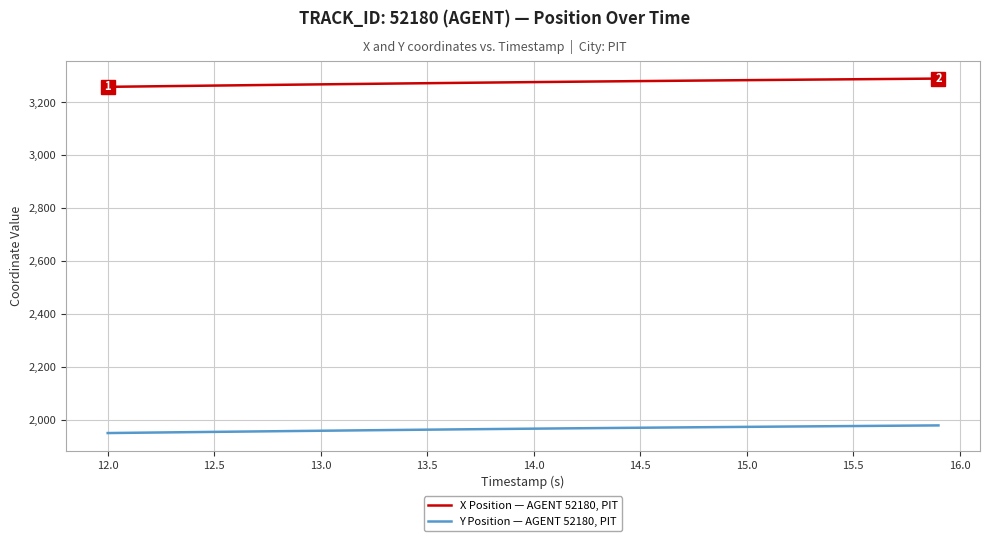

How many values in the Y Position — AGENT 52180, PIT series exceed 1966?

20